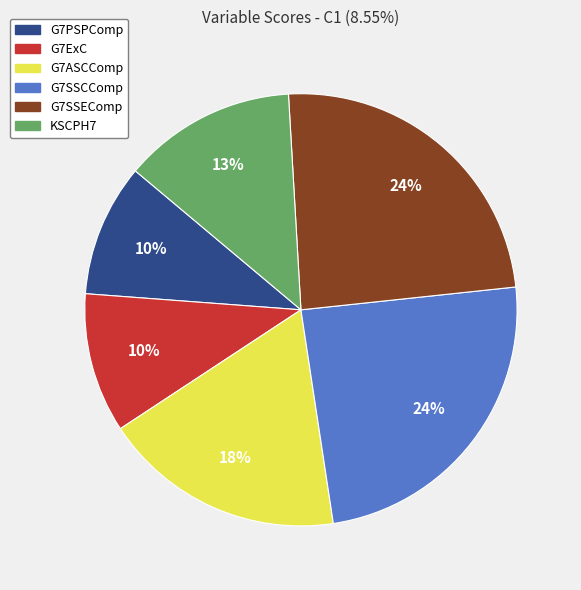

To the nearest percent, what is the combined percentage of KSCPH7 and G7SSEComp?

37%